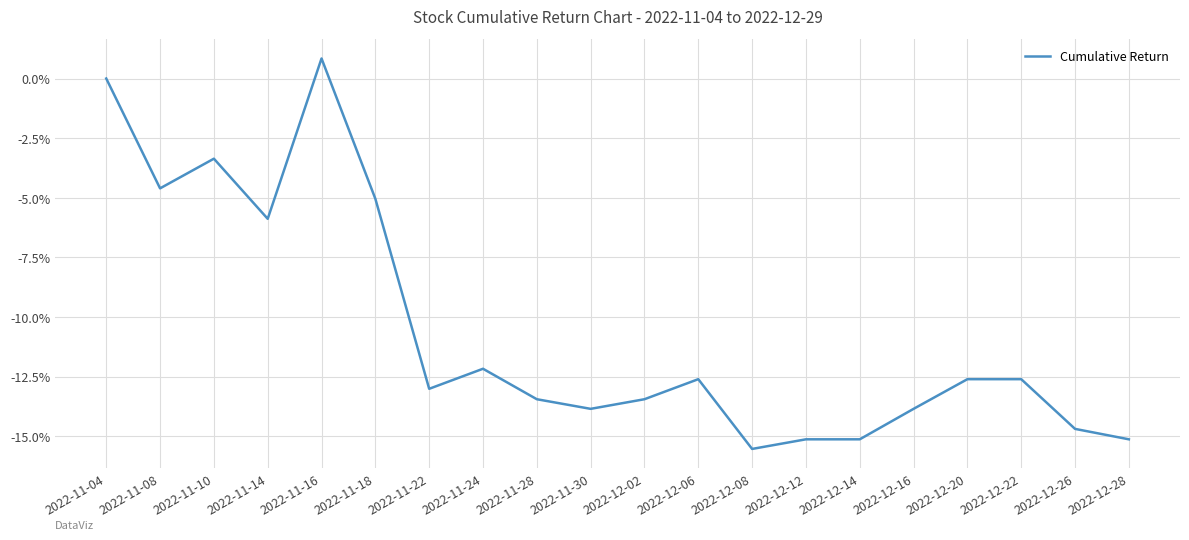

The chart shows a value of -0.2 at 2022-12-08. True or false?

False